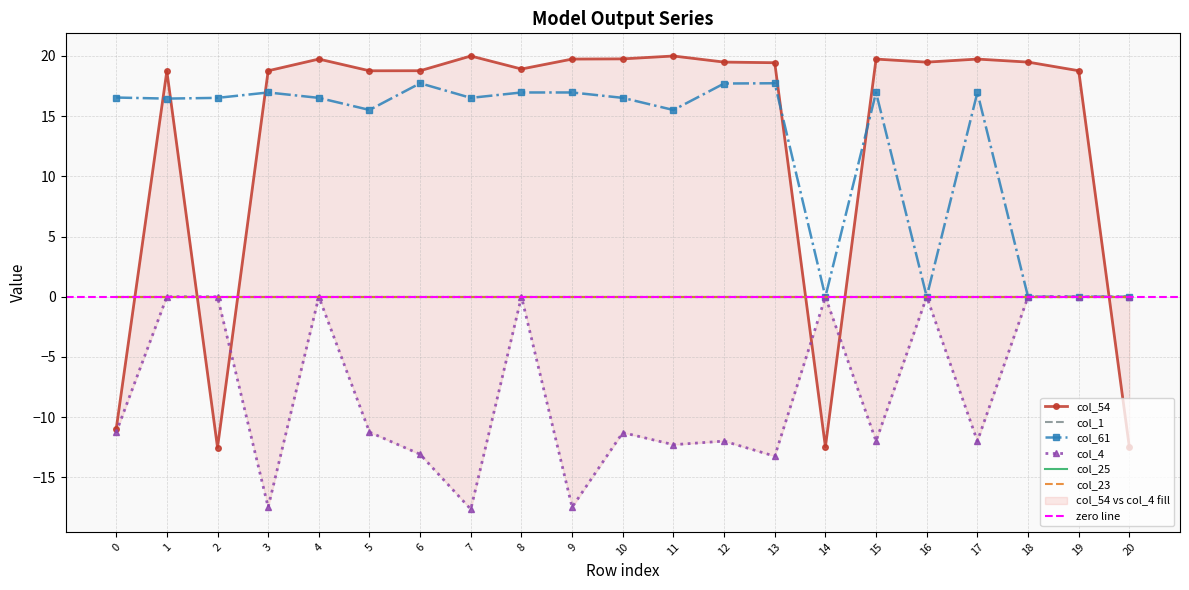

The value of col_54 at 20 is -12.5. True or false?

True